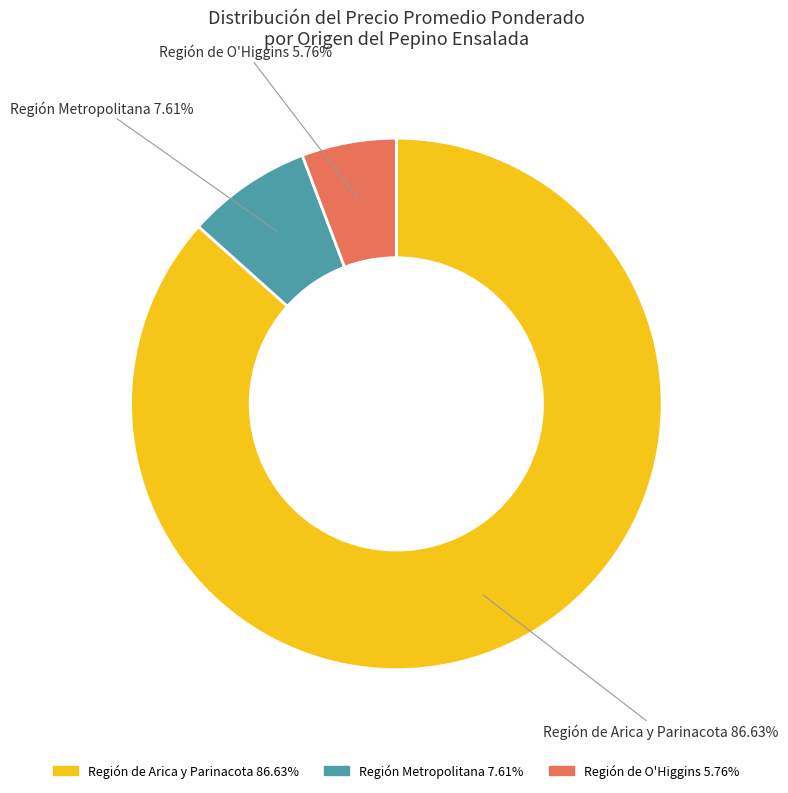

Is there a majority slice in this chart?

Yes